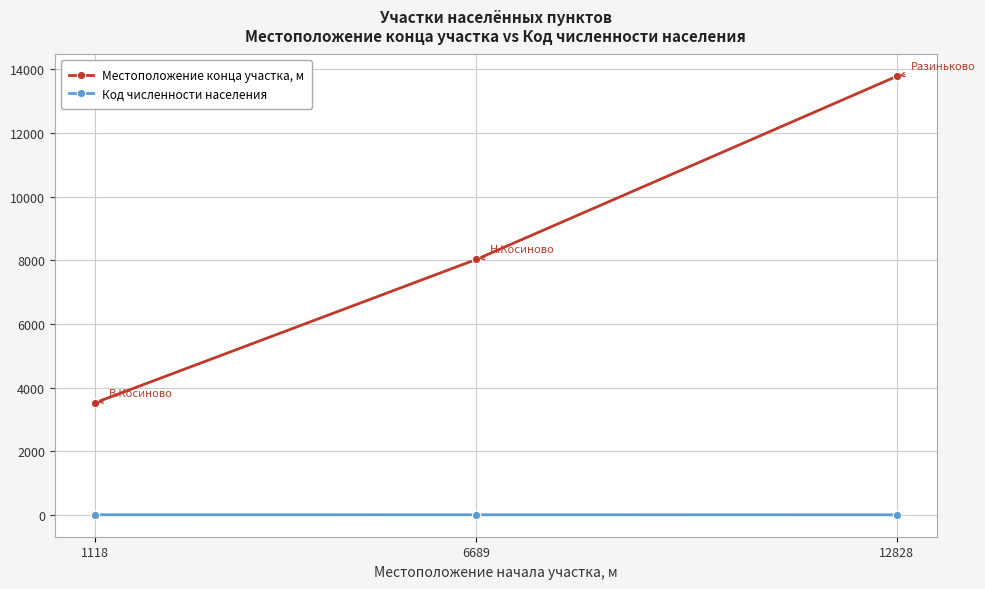

Which series changed the most between 1118 and 6689?

Местоположение конца участка, м